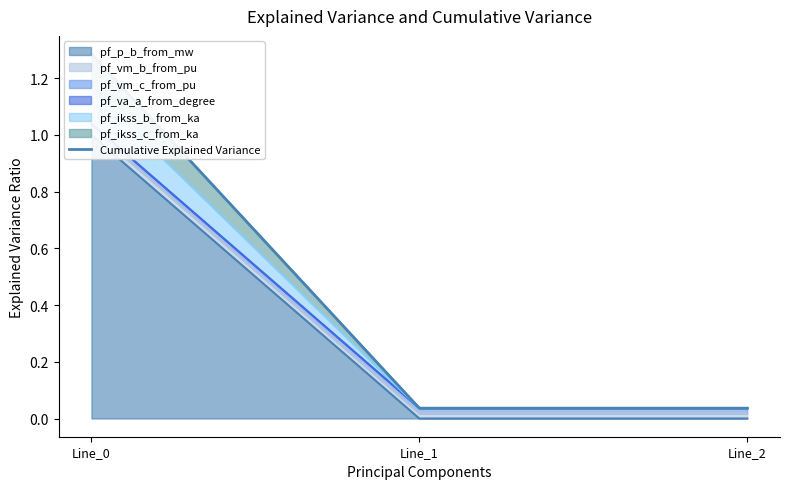

Reading left to right, what are all the values shown in this chart?

Line_0=1.3	Line_1=0.0	Line_2=0.0